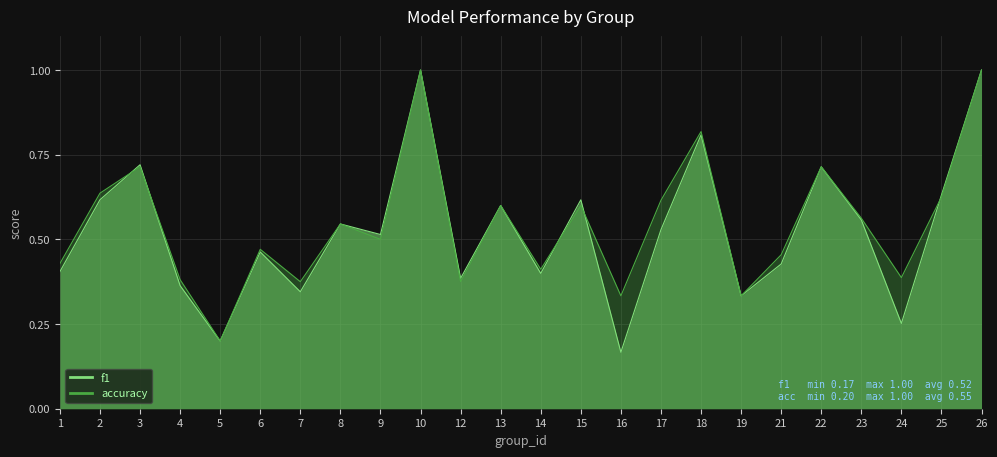

Reading left to right, list all the values displayed in this chart.

f1: 1=0.4	2=0.6	3=0.7	4=0.4	5=0.2	6=0.5	7=0.3	8=0.5	9=0.5	10=1.0	12=0.4	13=0.6	14=0.4	15=0.6	16=0.2	17=0.5	18=0.8	19=0.3	21=0.4	22=0.7	23=0.6	24=0.3	25=0.6	26=1.0
accuracy: 1=0.4	2=0.6	3=0.7	4=0.4	5=0.2	6=0.5	7=0.4	8=0.5	9=0.5	10=1.0	12=0.4	13=0.6	14=0.4	15=0.6	16=0.3	17=0.6	18=0.8	19=0.3	21=0.5	22=0.7	23=0.6	24=0.4	25=0.6	26=1.0